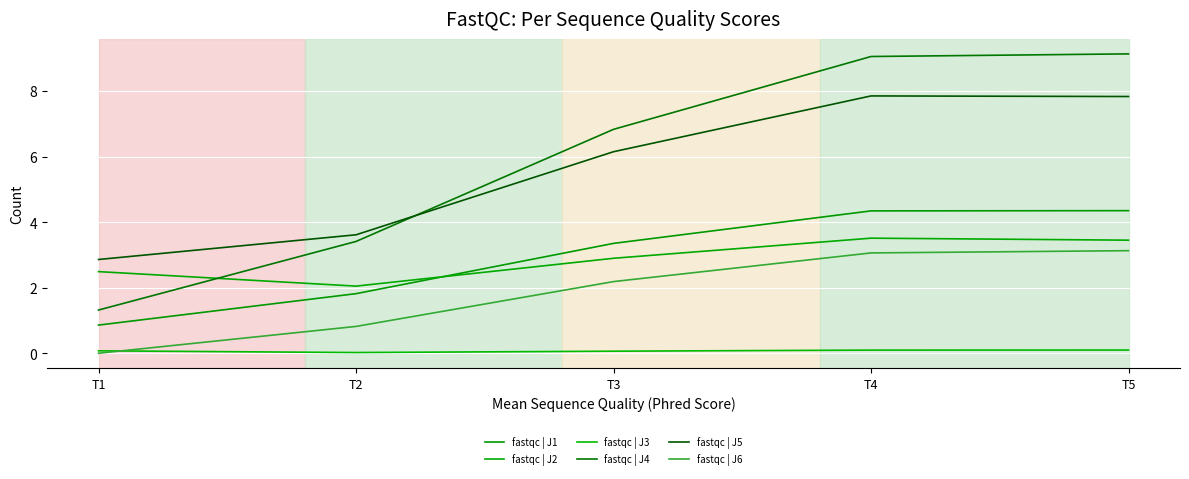

Reading right to left, extract all data points from this chart.

fastqc | J1: T5=4.3	T4=4.3	T3=3.4	T2=1.8	T1=0.9
fastqc | J2: T5=3.5	T4=3.5	T3=2.9	T2=2.0	T1=2.5
fastqc | J3: T5=0.1	T4=0.1	T3=0.1	T2=0.0	T1=0.1
fastqc | J4: T5=9.1	T4=9.1	T3=6.8	T2=3.4	T1=1.3
fastqc | J5: T5=7.8	T4=7.8	T3=6.1	T2=3.6	T1=2.9
fastqc | J6: T5=3.1	T4=3.1	T3=2.2	T2=0.8	T1=0.0